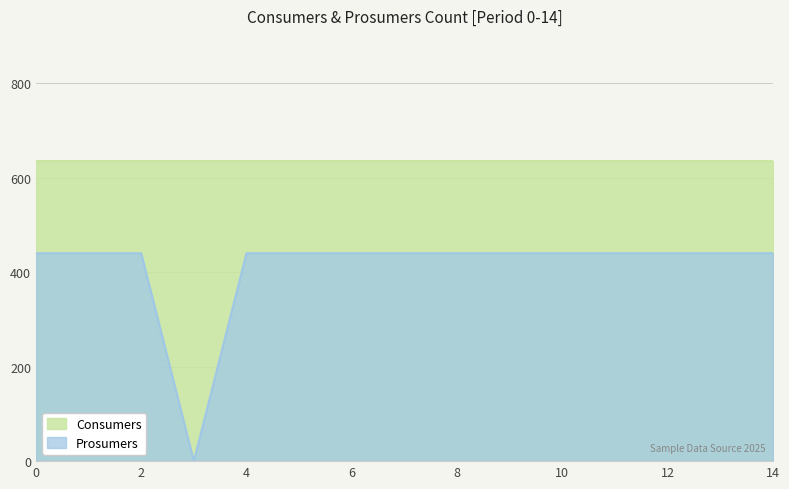

How many categories are shown in the chart?

15